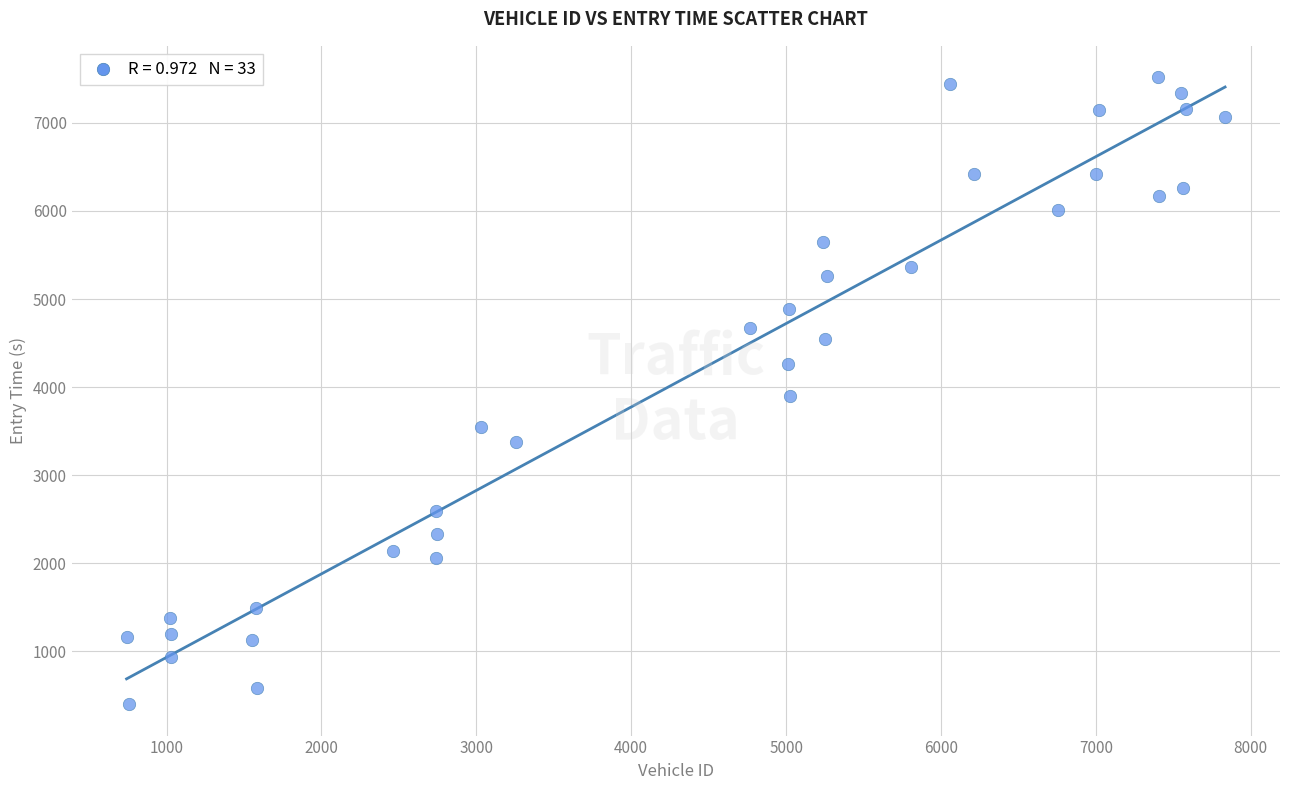

What is the range of Y values (max minus min)?

7123.4